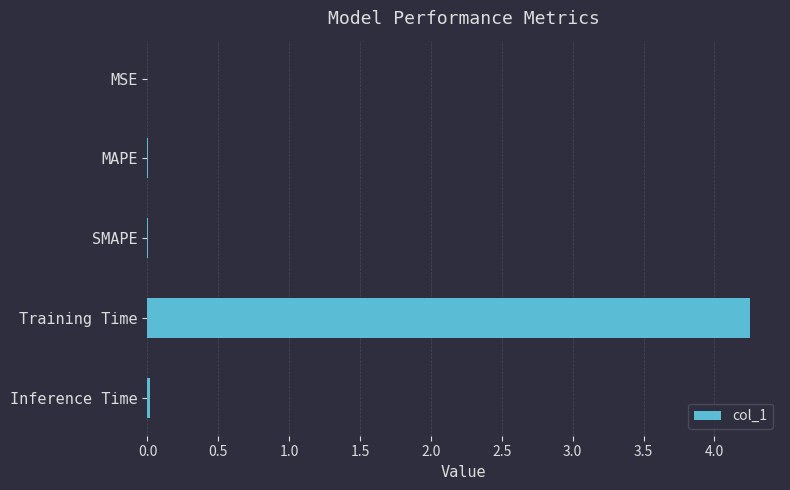

The chart shows a value of 0.0 at Inference Time. True or false?

True